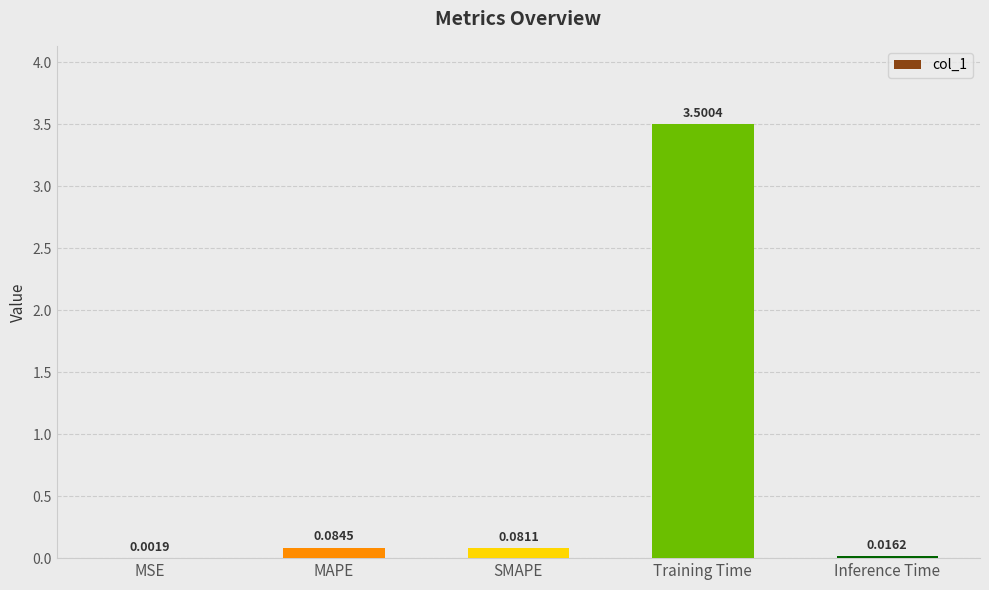

At which category does the chart reach its peak across all series?

Training Time